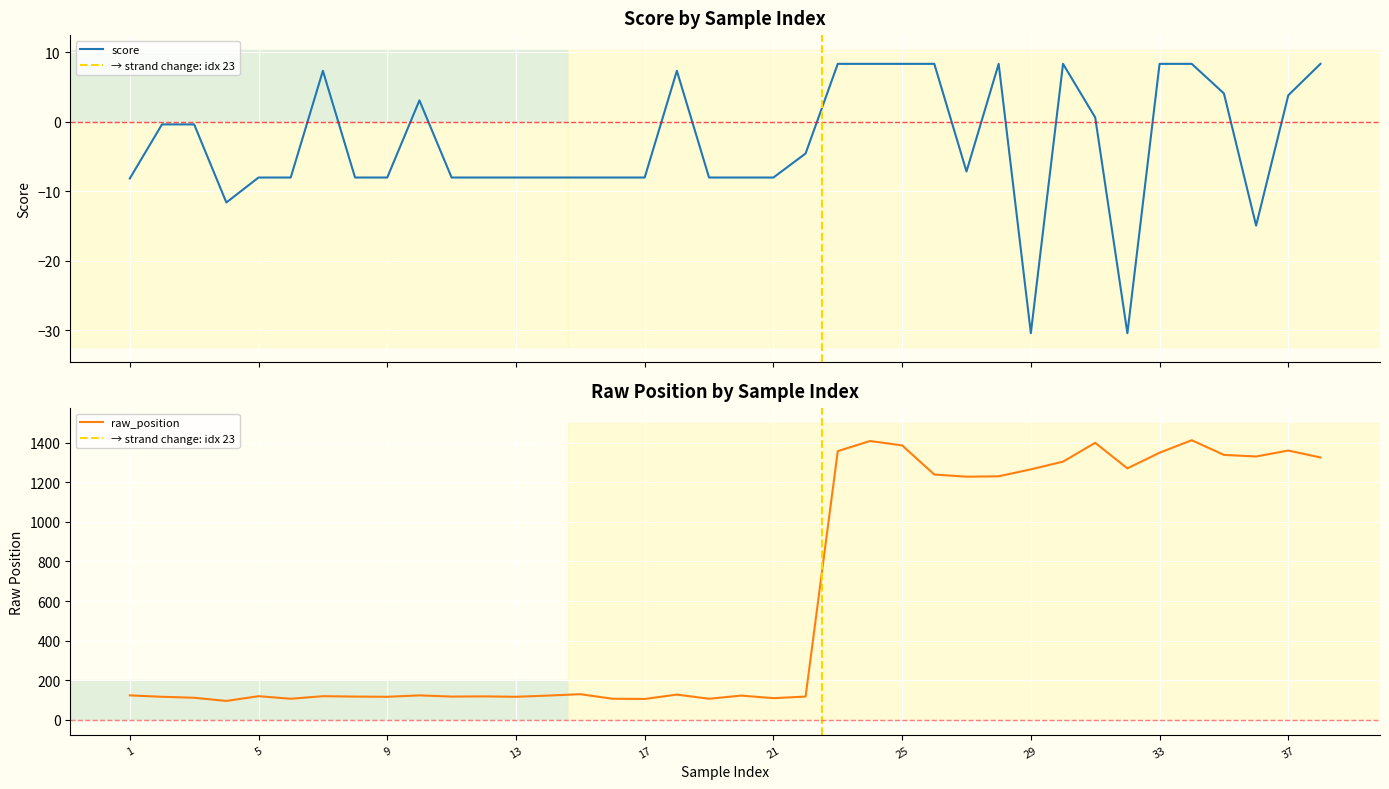

True or false: score and raw_position cross at least once.

False